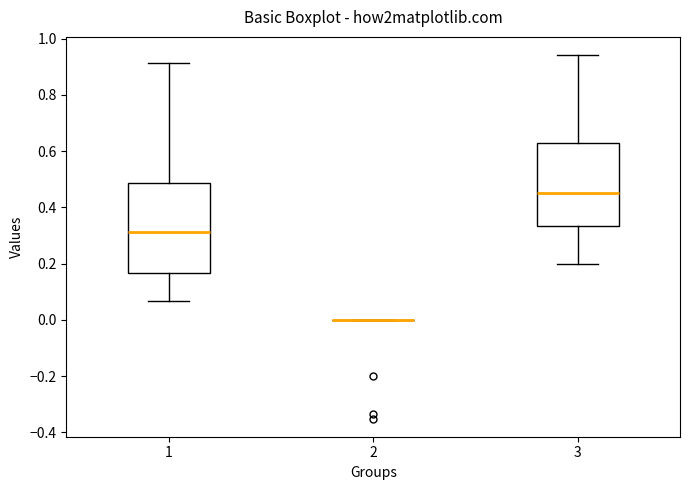

Which box is the tallest, from its lower edge to its upper edge?

1